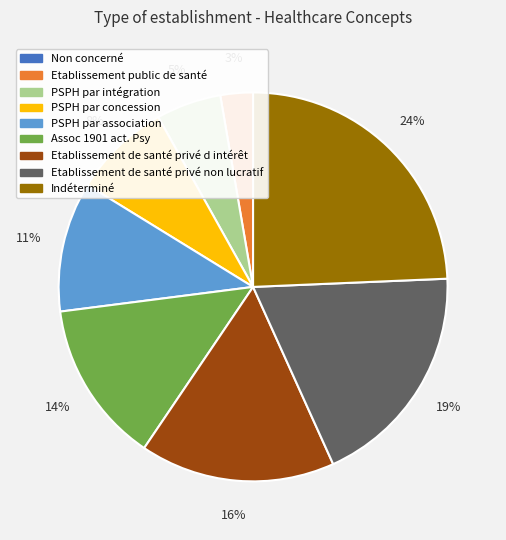

Between Indéterminé and PSPH par intégration, which is larger?

Indéterminé